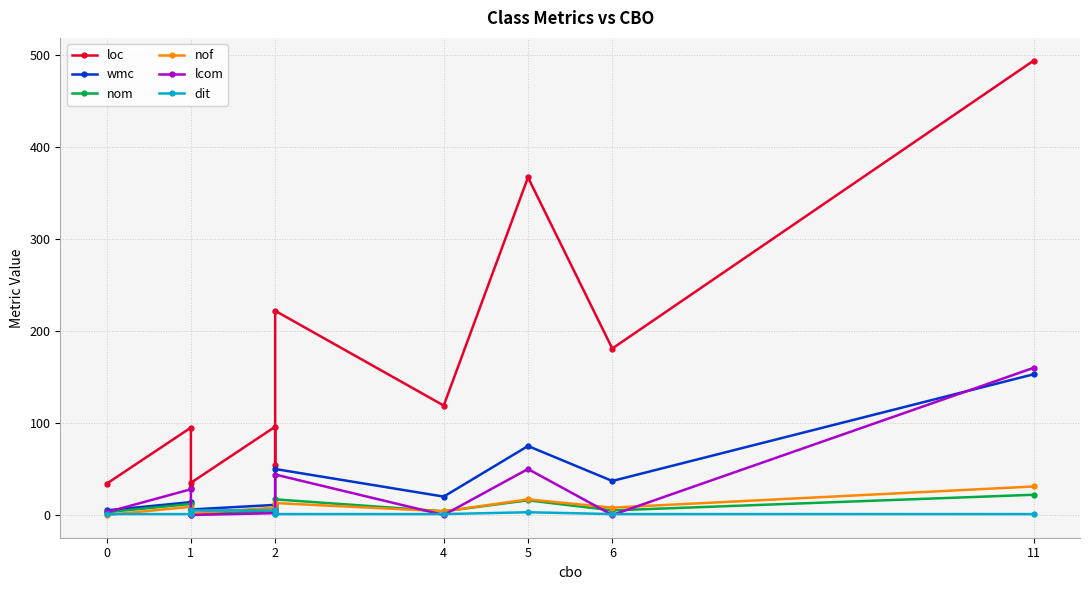

What are all the series names shown in the legend?

loc, wmc, nom, nof, lcom, dit